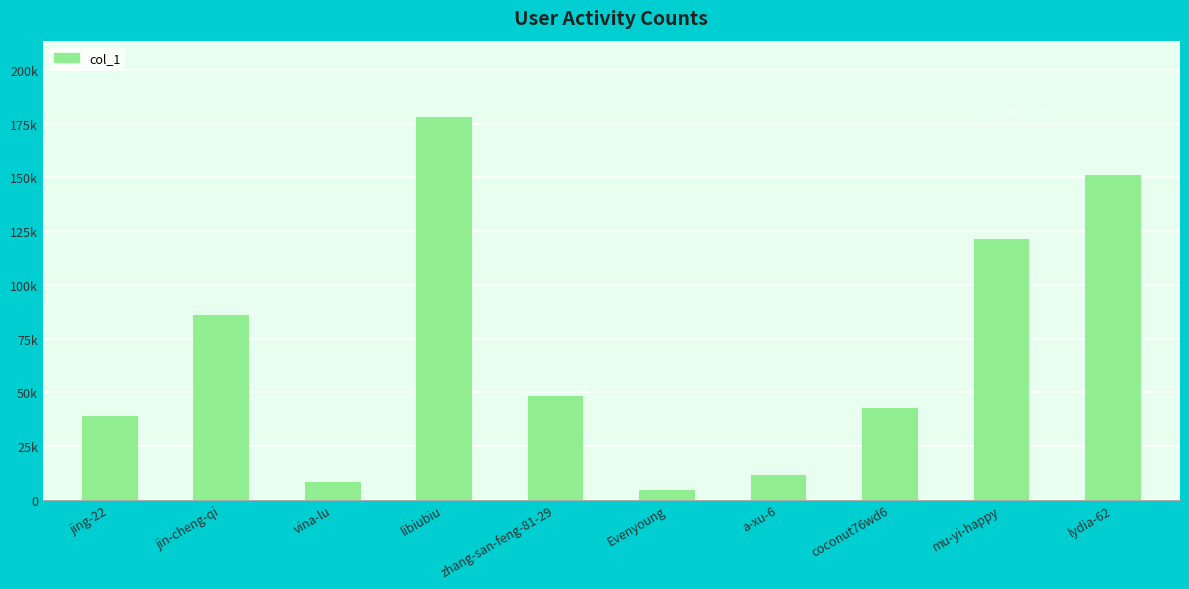

What is the sum of all values?

690057